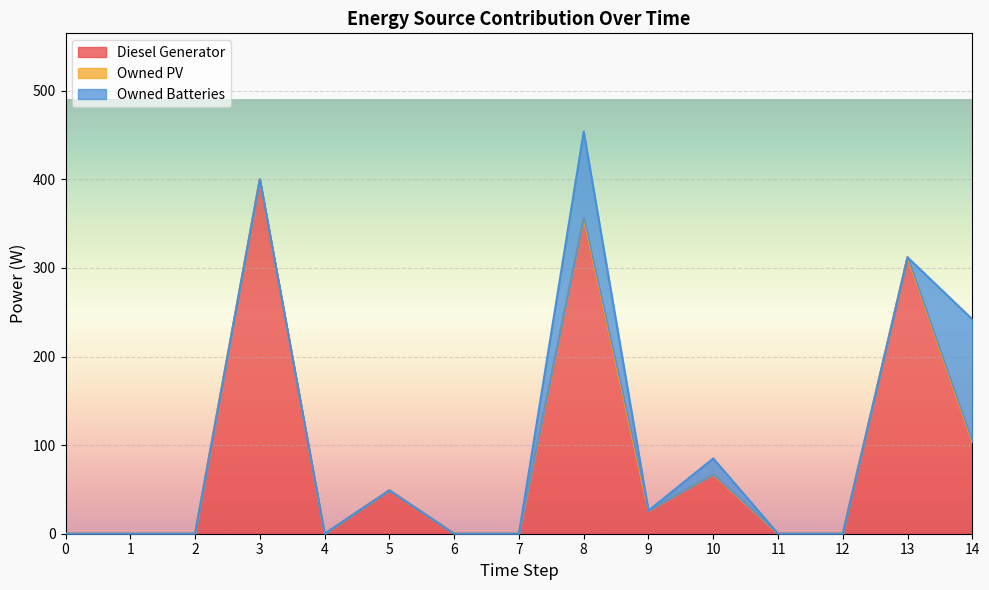

True or false: Owned Batteries has a value of 98 at 8.

True